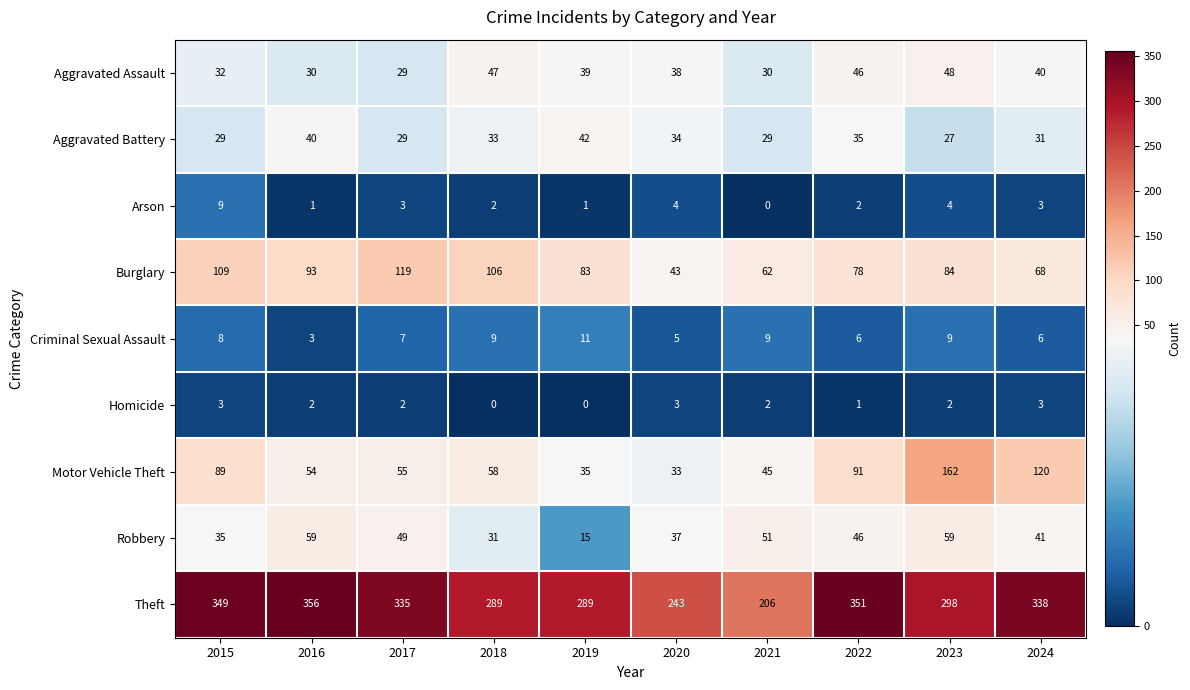

Which series changed the most between 2021 and 2022?

Theft